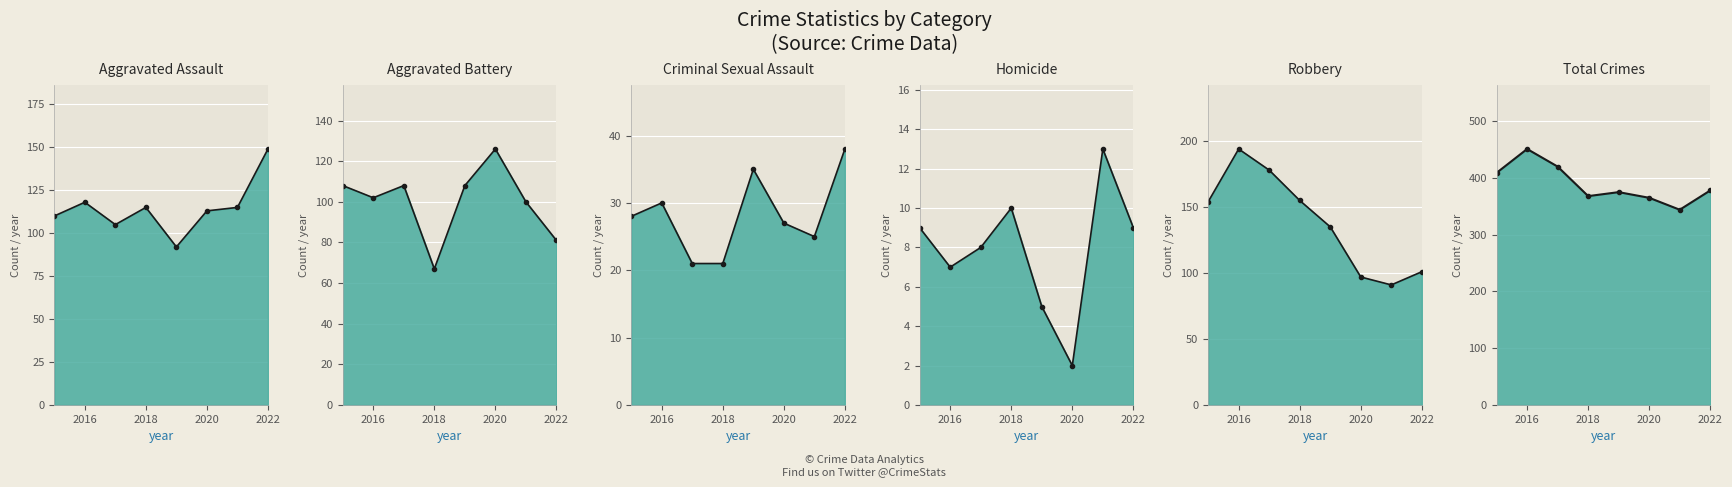

Where does the Aggravated Assault line series first go above 115?

2016